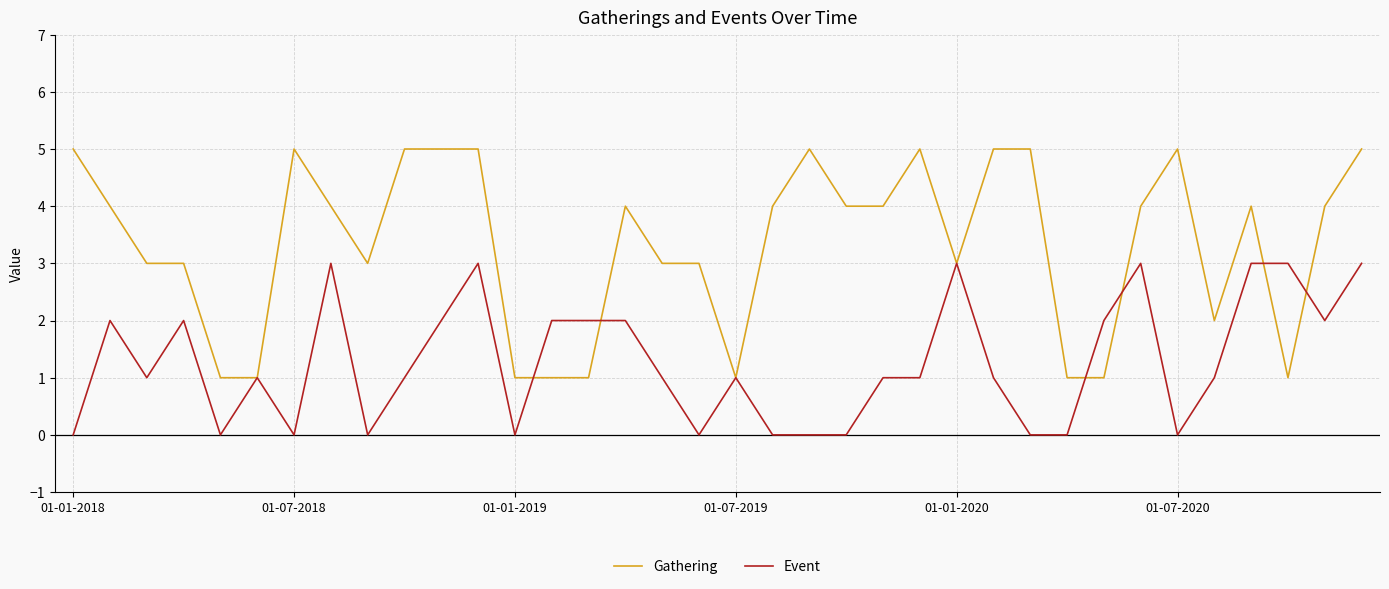

Which series has the widest spread of values?

Gathering